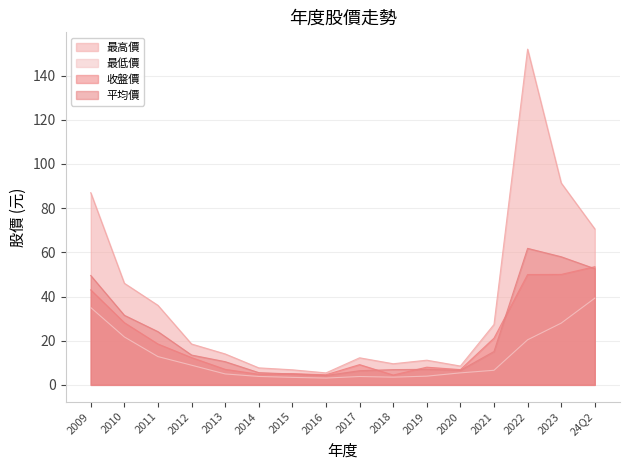

Does the chart have visible grid lines?

Yes